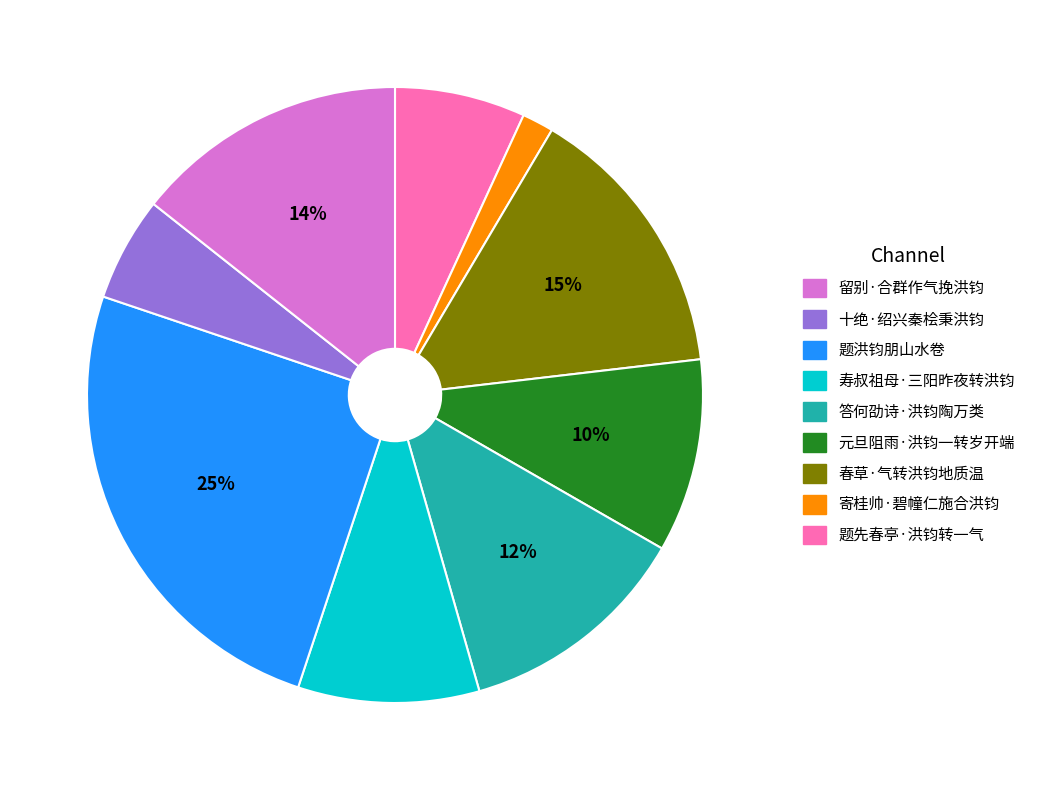

To the nearest percent, what is the difference between the largest and smallest slice percentages?

23%